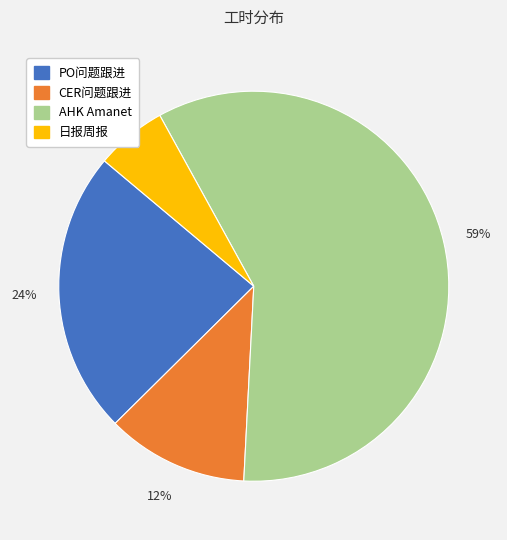

To the nearest percent, what percentage of the pie is PO问题跟进?

24%